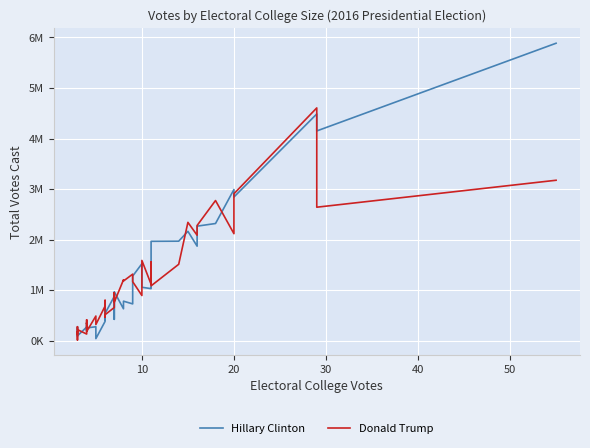

How many intersections are there between Hillary Clinton and Donald Trump?

17